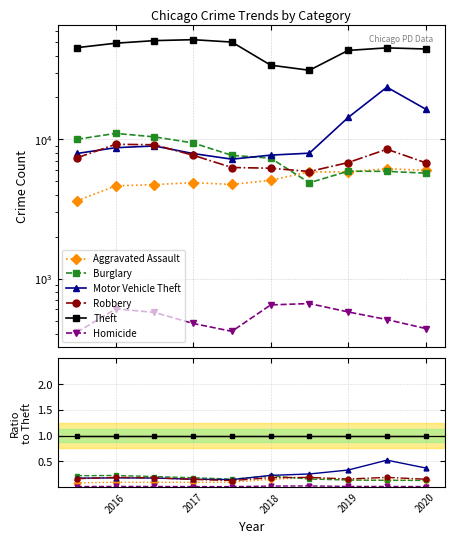

The value of Motor Vehicle Theft at 2021 is 0.3. True or false?

False